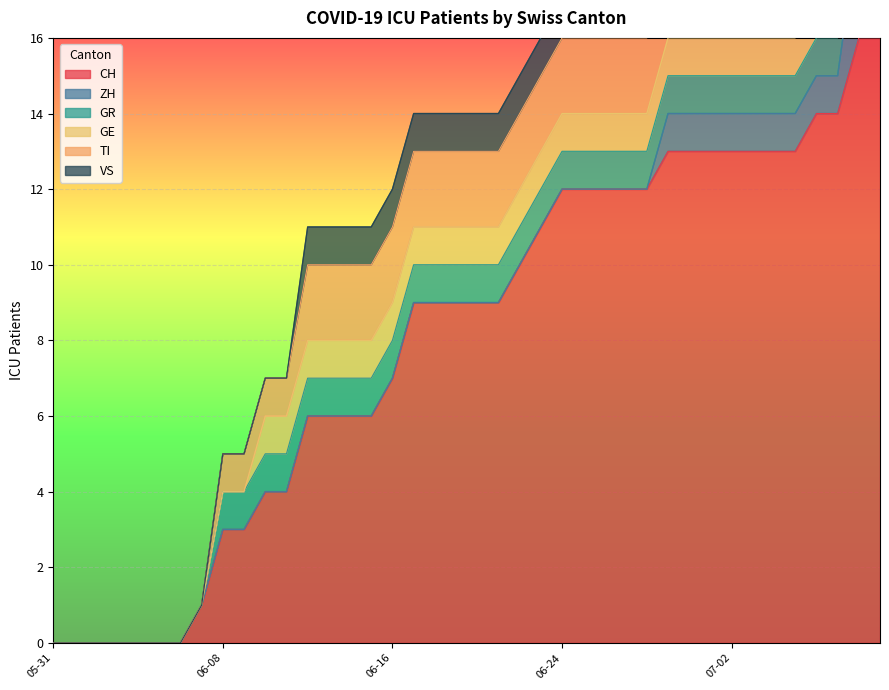

How many data points in TI are less than 2?

12